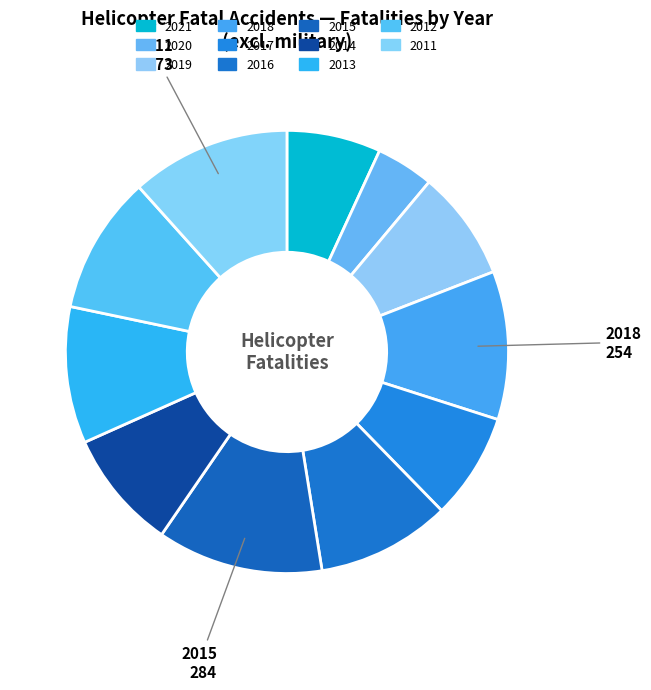

What is the total percentage of 2021 and 2020?

11.1%